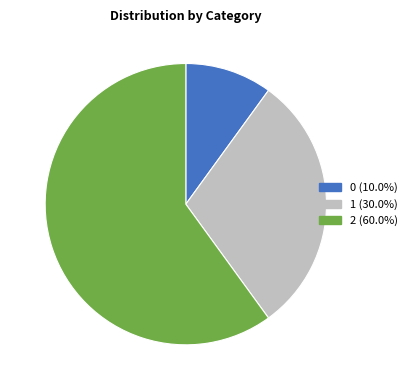

Is it true that 1 is 36% of the pie?

False